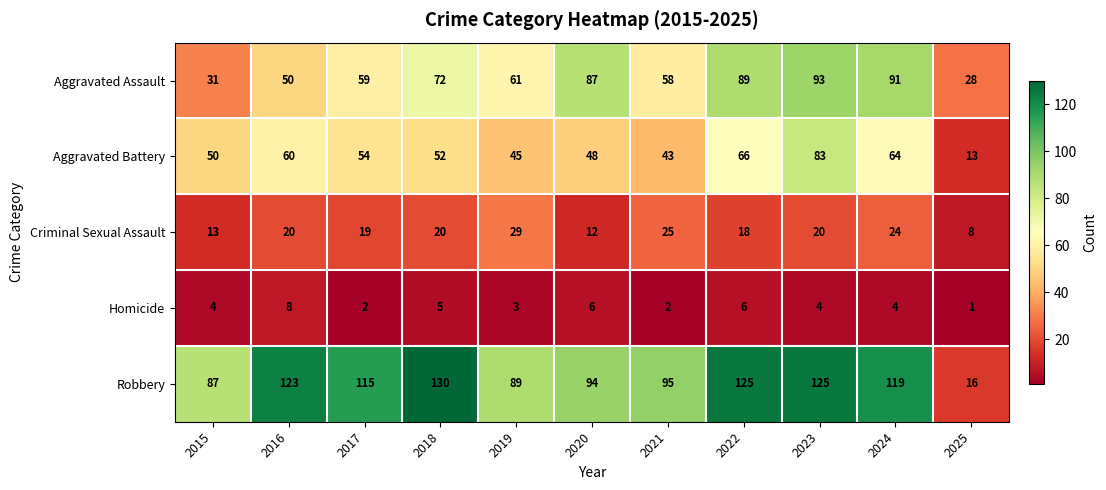

What is the maximum value shown in the chart?

130